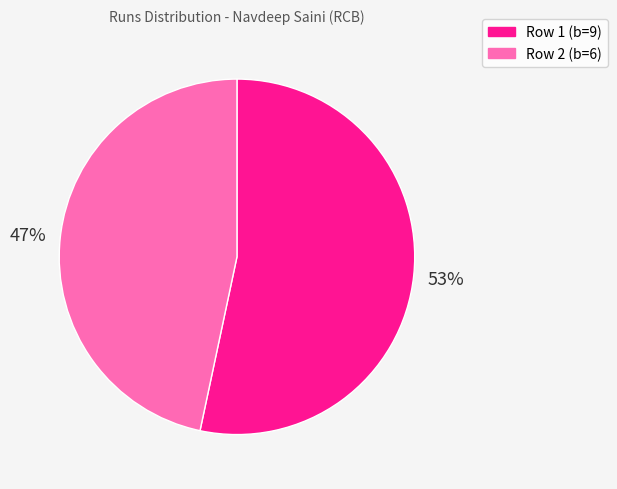

Rank the categories by value from lowest to highest.

Row 2 (b=6), Row 1 (b=9)